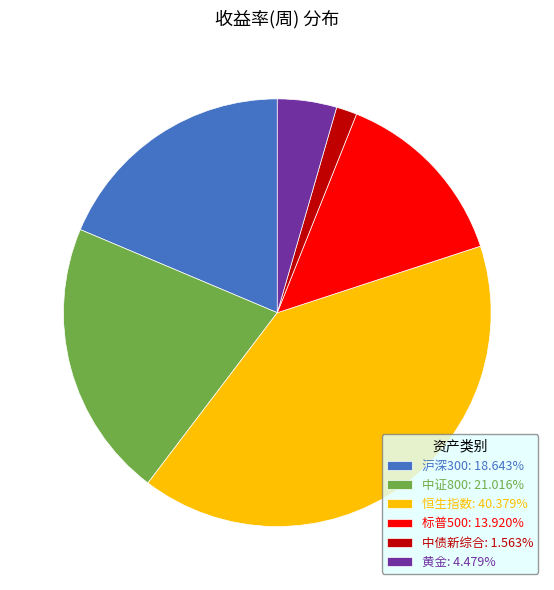

Is there a majority slice in this chart?

No